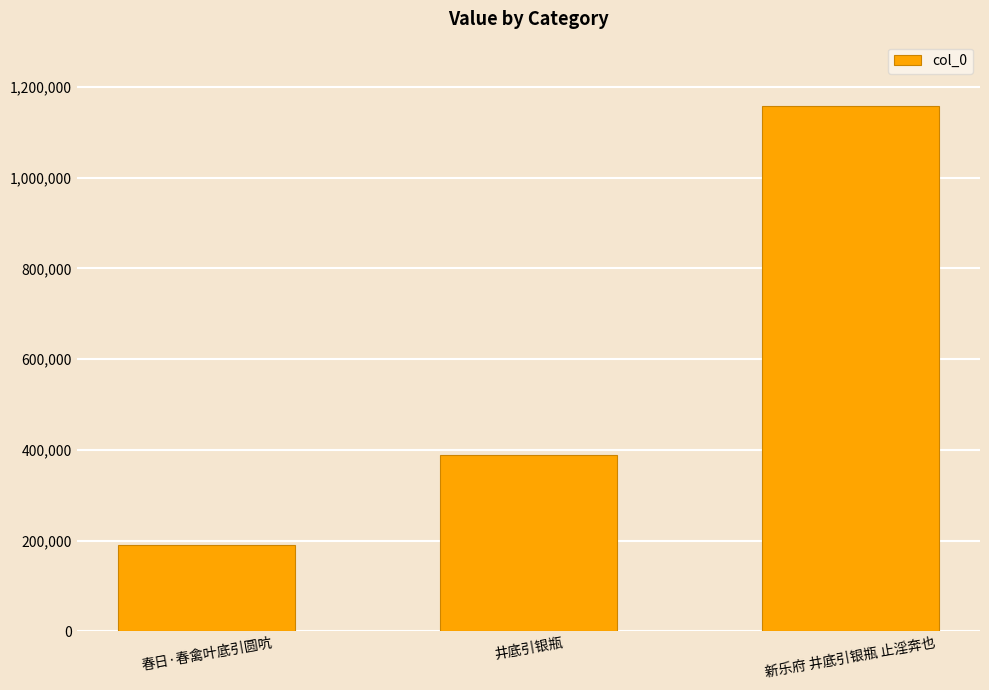

What is the smallest value displayed?

189650